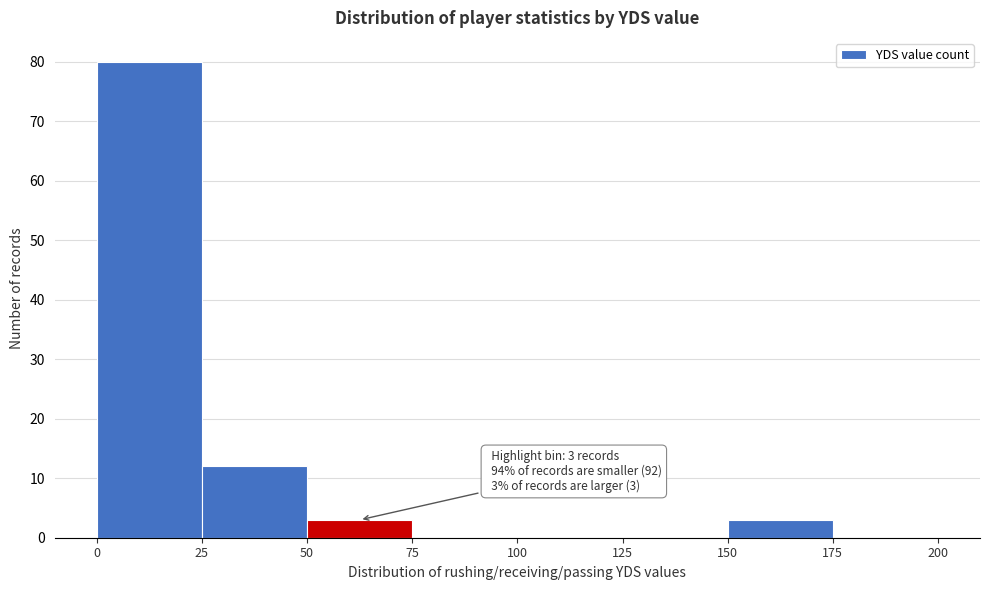

Which range on the x-axis has the tallest bar?

0 to 25